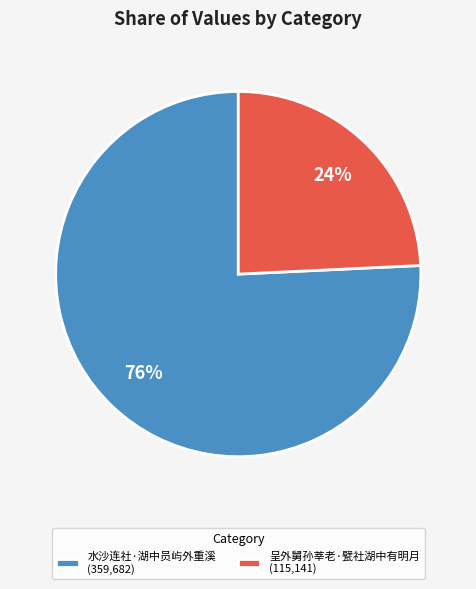

Rank the categories by value from lowest to highest.

呈外舅孙莘老·甓社湖中有明月, 水沙连社·湖中员屿外重溪